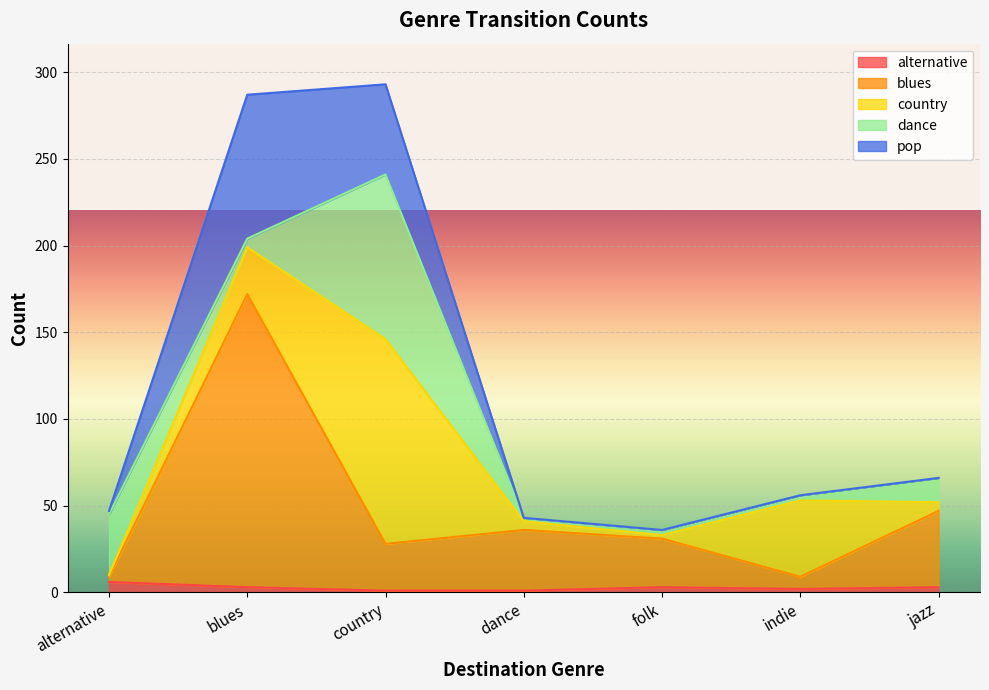

Reading left to right, transcribe all the data shown in this chart.

alternative: alternative=6	blues=3	country=1	dance=1	folk=3	indie=2	jazz=3
blues: alternative=3	blues=169	country=27	dance=35	folk=28	indie=7	jazz=44
country: alternative=1	blues=27	country=118	dance=5	folk=2	indie=44	jazz=5
dance: alternative=35	blues=5	country=95	dance=2	folk=3	indie=3	jazz=14
pop: alternative=2	blues=83	country=52	dance=0	folk=0	indie=0	jazz=0